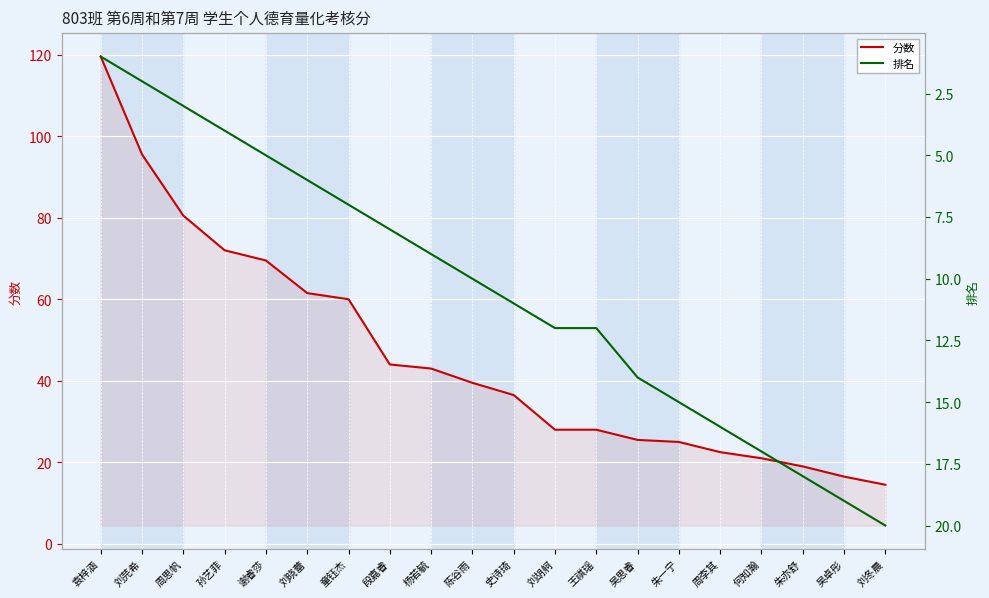

What is the spread (max minus min) of values at 刘芫希?

93.5